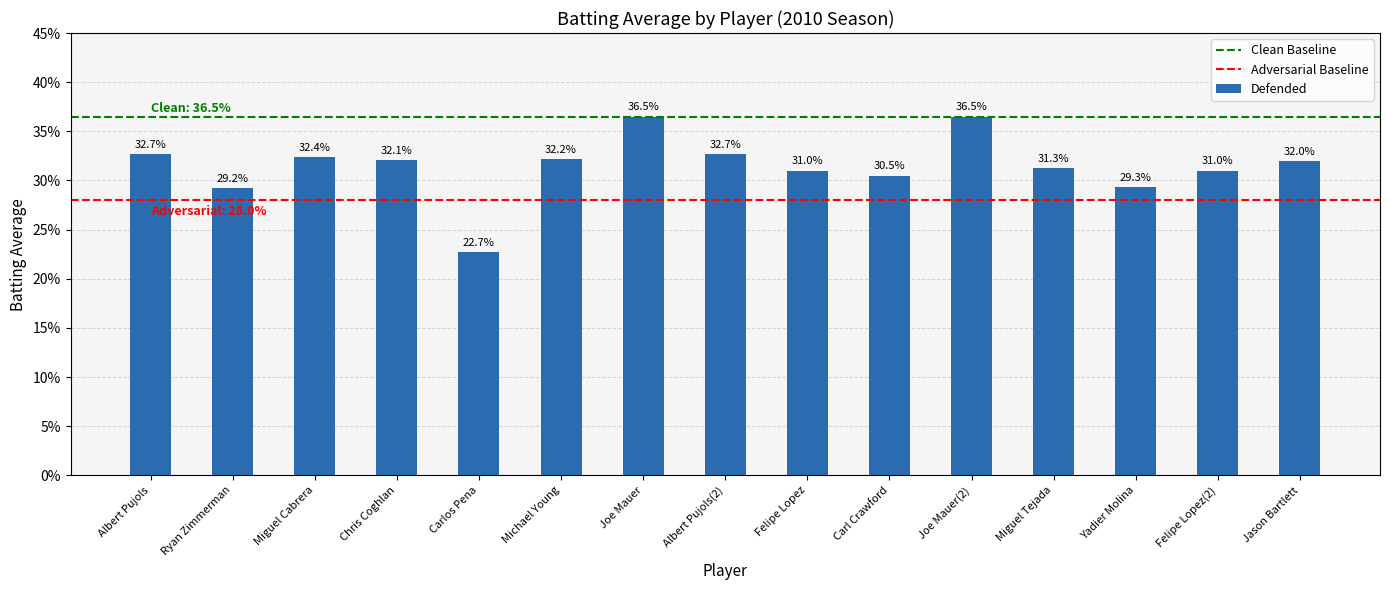

Does the chart contain any negative values?

No